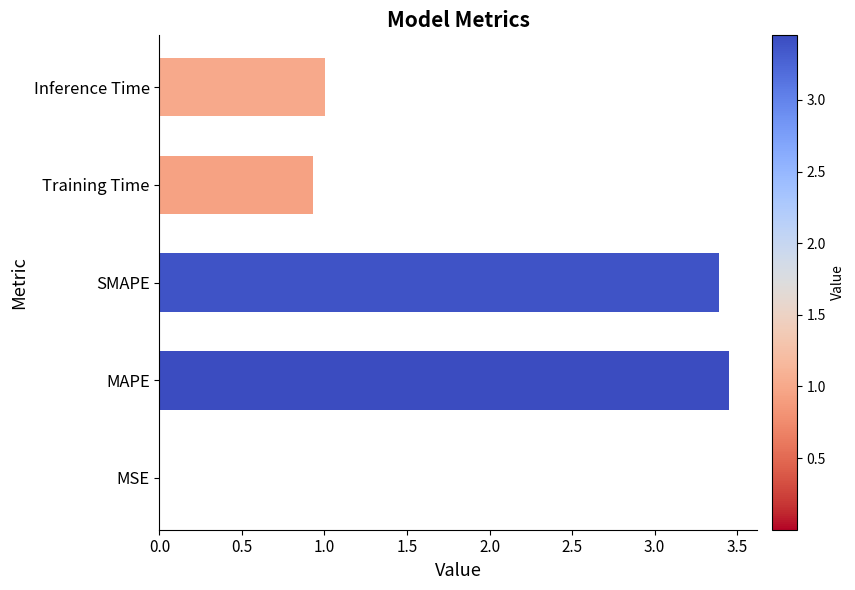

At which category does the chart reach its peak across all series?

MAPE